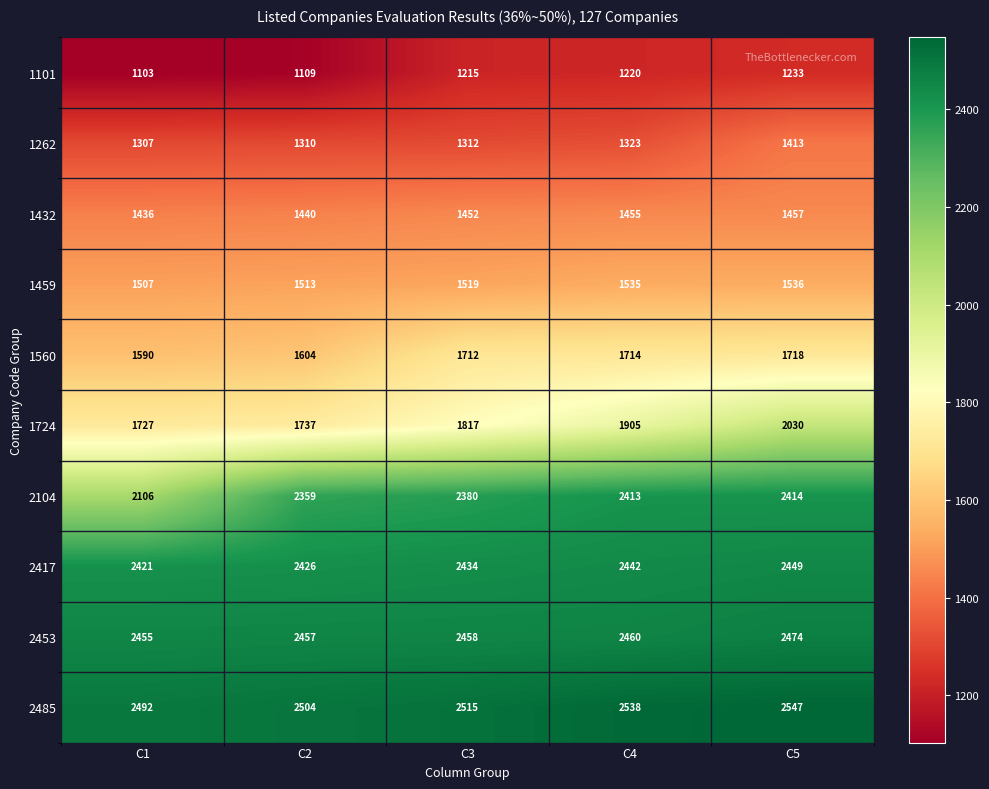

Count the number of data series in this chart.

10